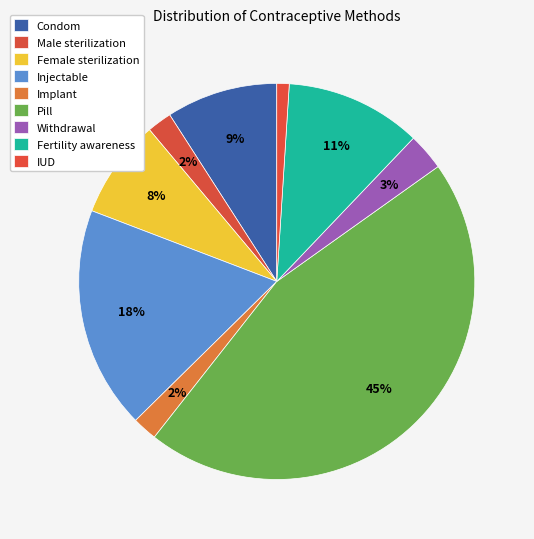

How many segments does this pie chart have?

9